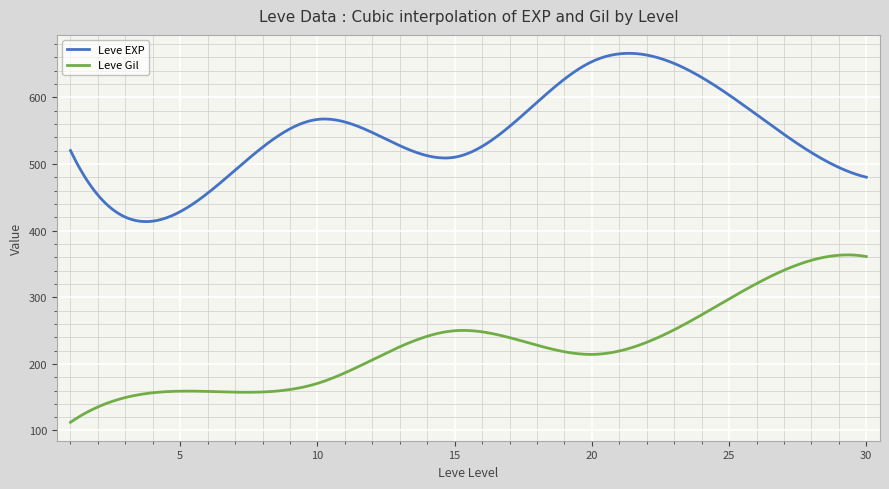

List the series in order of their overall mean, highest first.

Leve EXP, Leve Gil